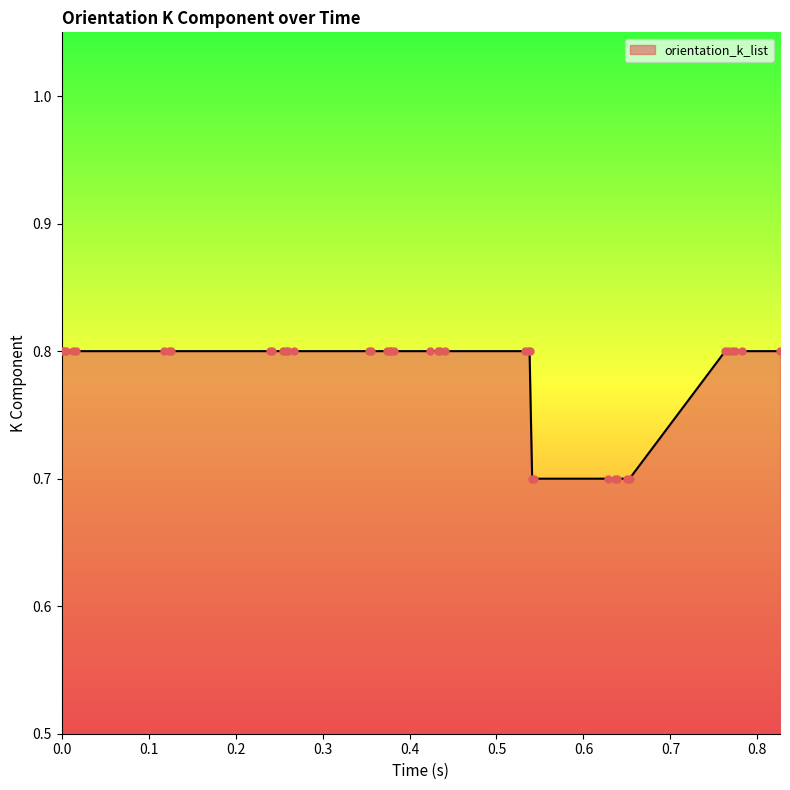

What is the maximum value shown in the chart?

0.8